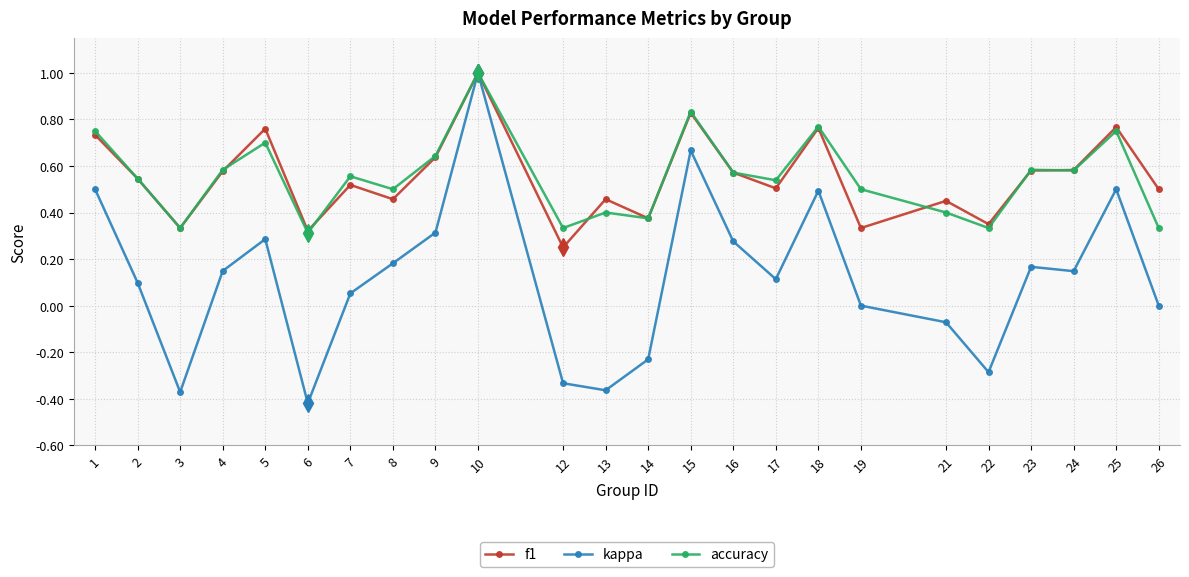

Where is the first local minimum for kappa?

3